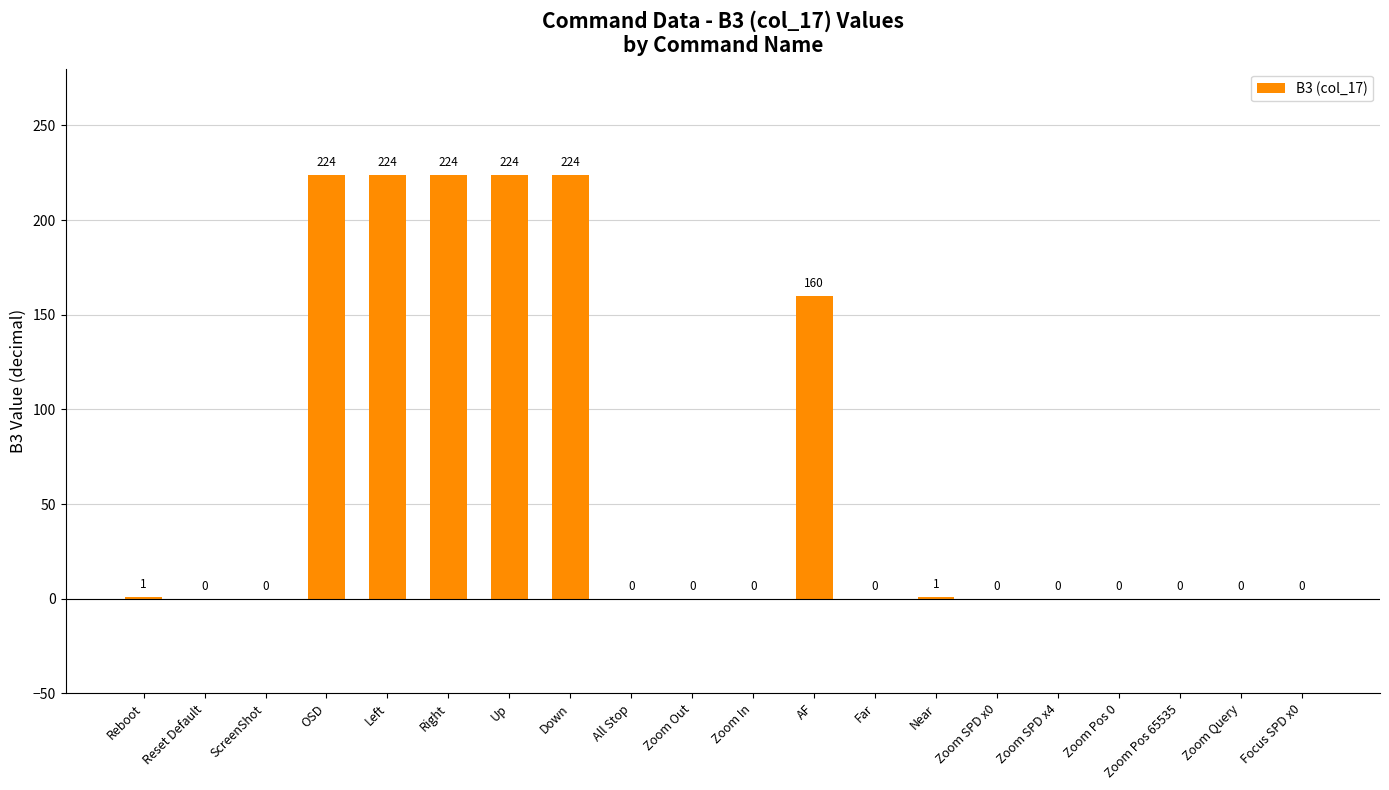

What is the ratio of the value at OSD to the value at AF?

1.4